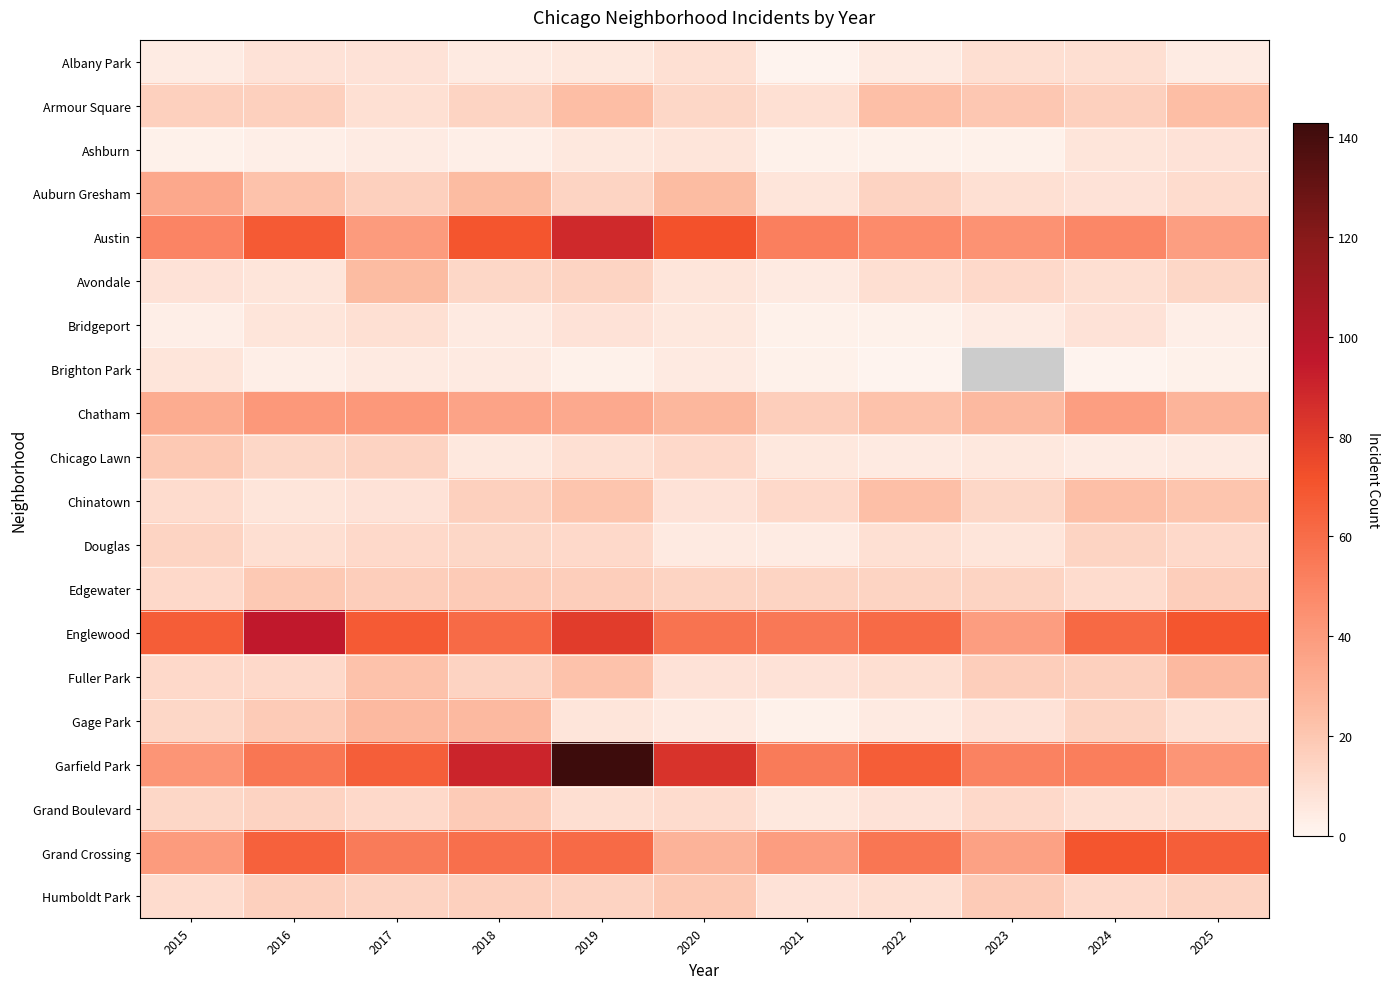

What is the highest value of the Grand Crossing series?

70.0